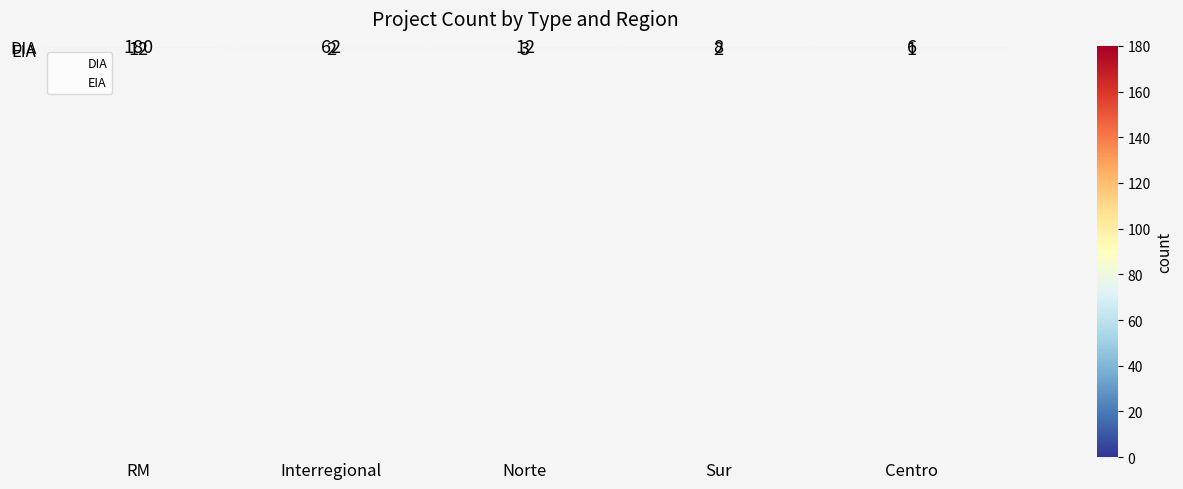

Reading right to left, list all the values displayed in this chart.

DIA: Centro=6	Sur=8	Norte=12	Interregional=62	RM=180
EIA: Centro=1	Sur=2	Norte=3	Interregional=2	RM=12